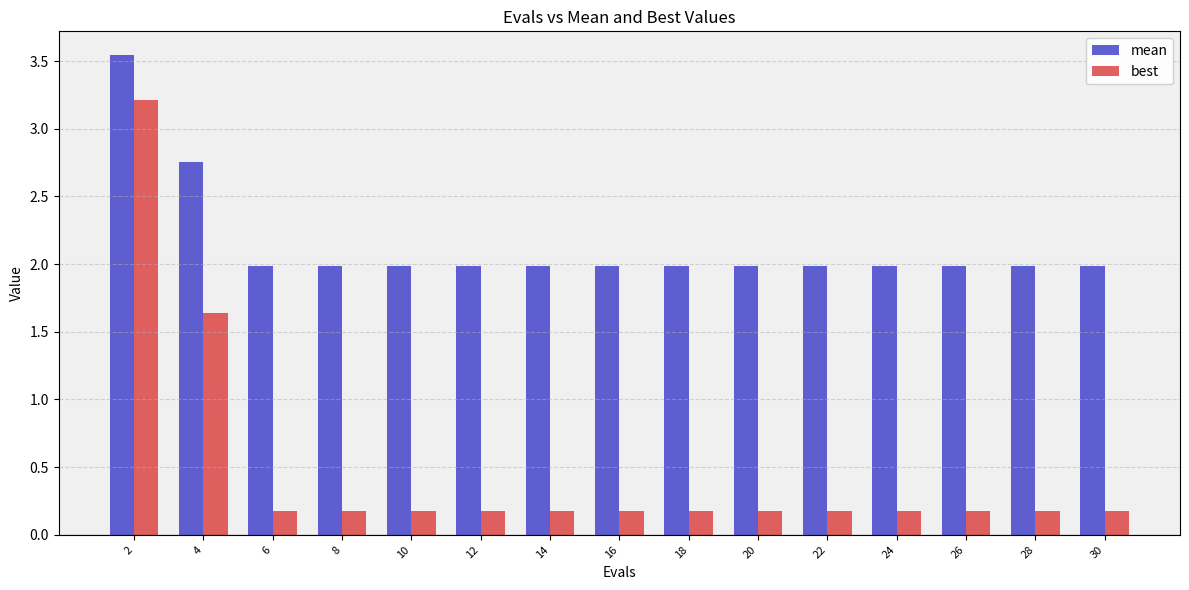

What is the total value across all series at 8?

2.2